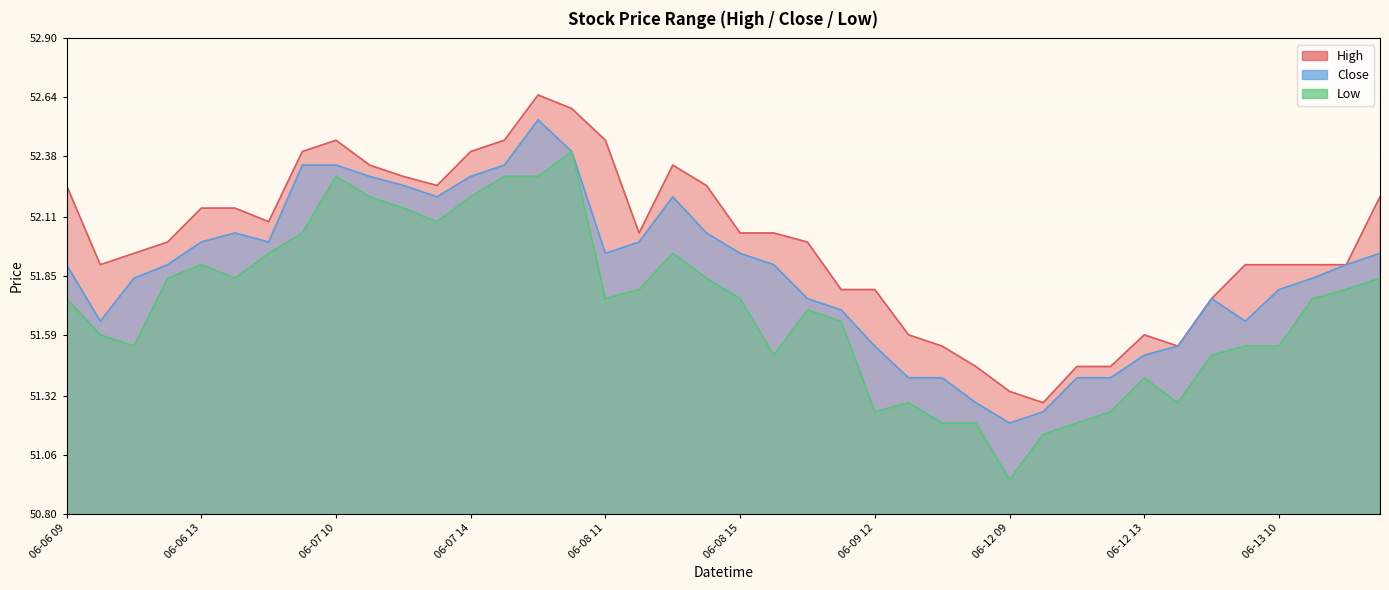

The Close series shows 70.5 at 06-09 11. True or false?

False